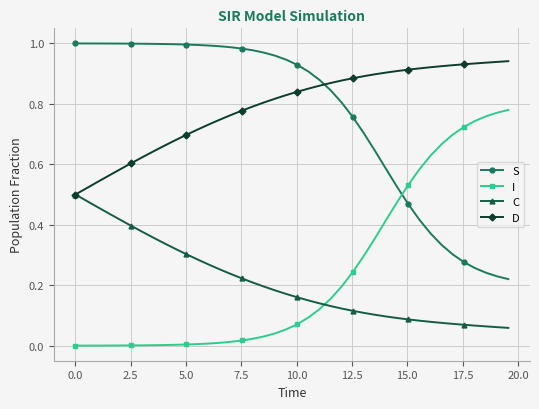

True or false: C and S intersect in this chart.

False